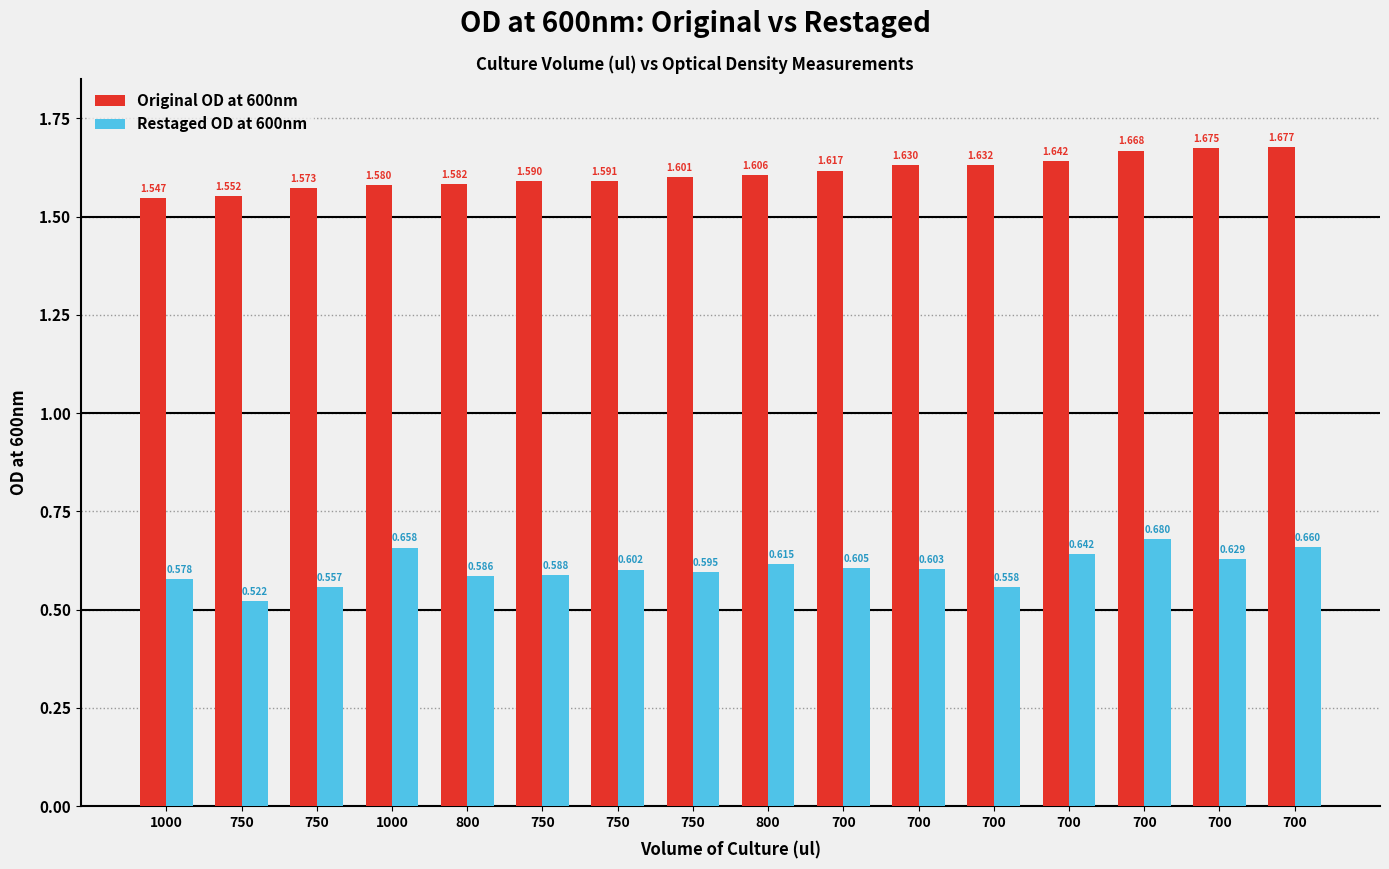

The value of Restaged OD at 600nm at 750 is 0.5. True or false?

True